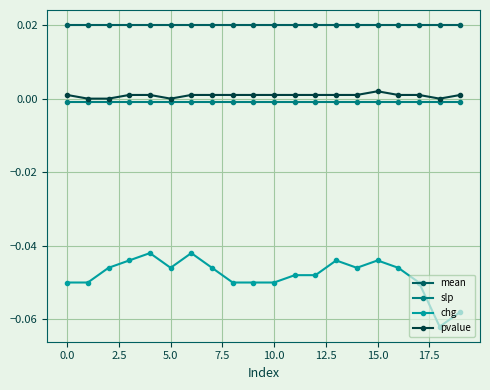

How many distinct data groups are displayed?

4